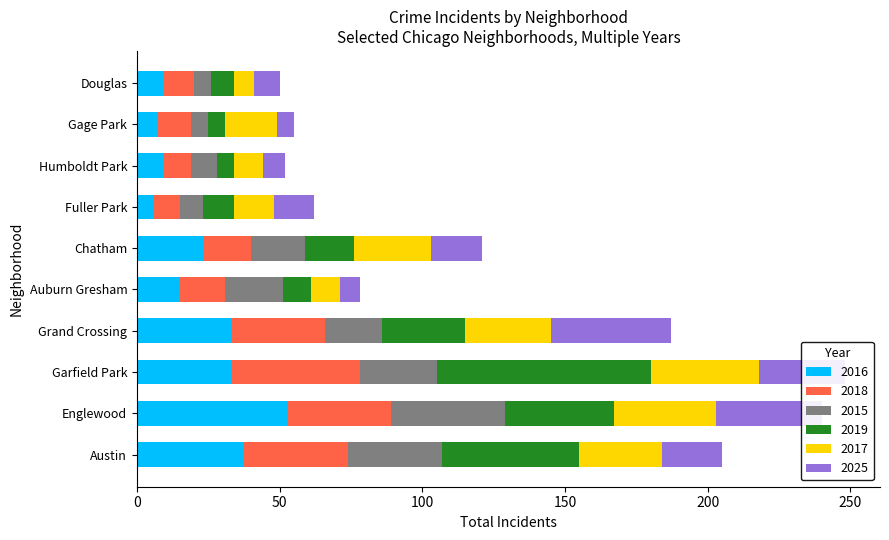

What is the sum of all 2016 values?

225